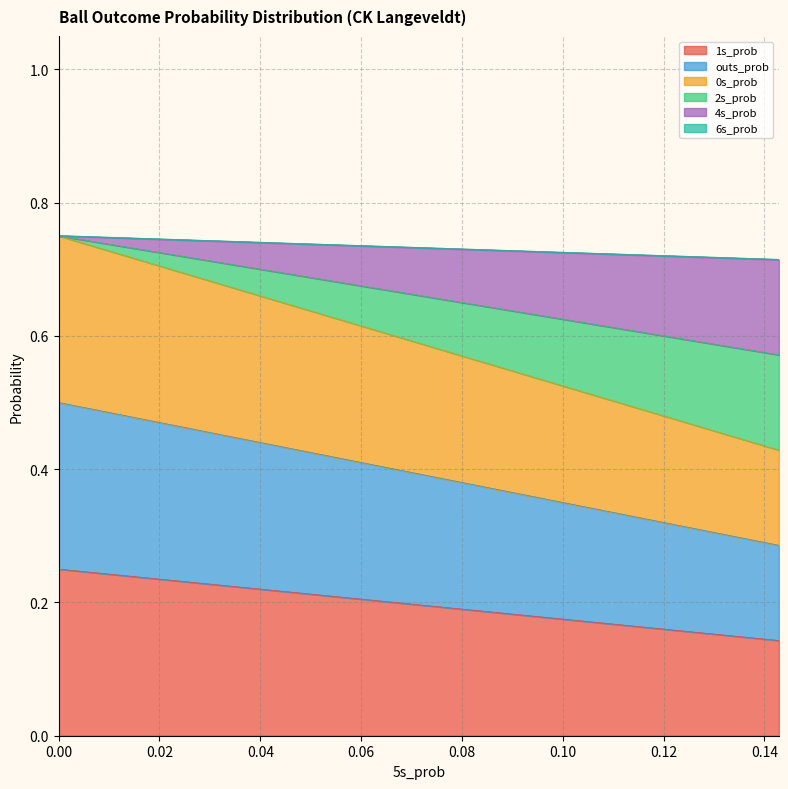

What is the label of the 15th point from the right?

0.14285714285714285